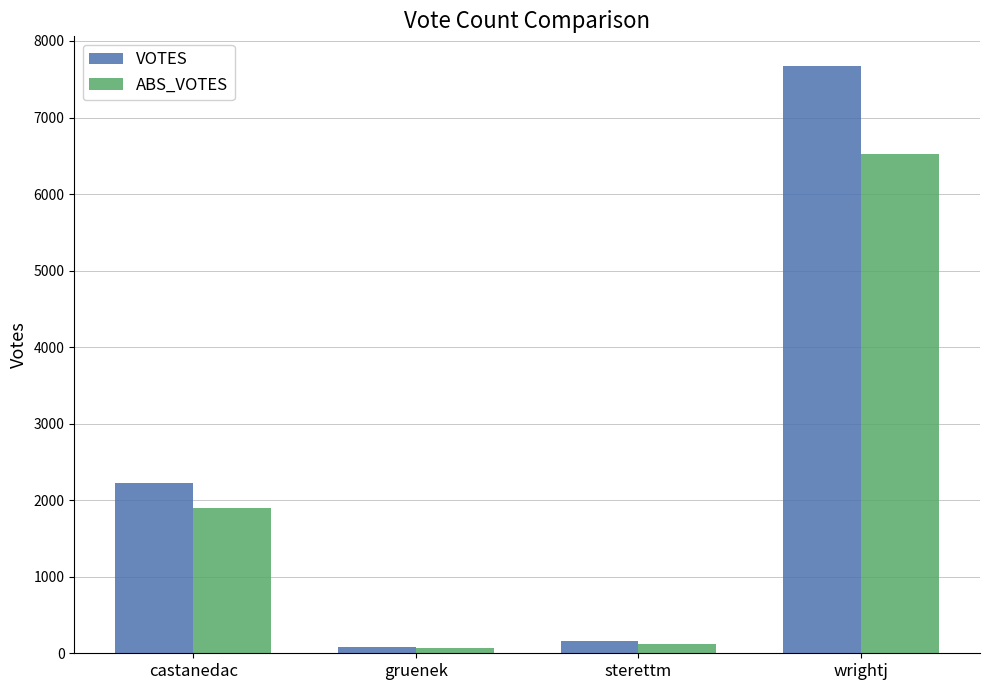

Reading right to left, extract all data points from this chart.

VOTES: wrightj=7677	sterettm=163	gruenek=86	castanedac=2226
ABS_VOTES: wrightj=6524	sterettm=116	gruenek=69	castanedac=1898